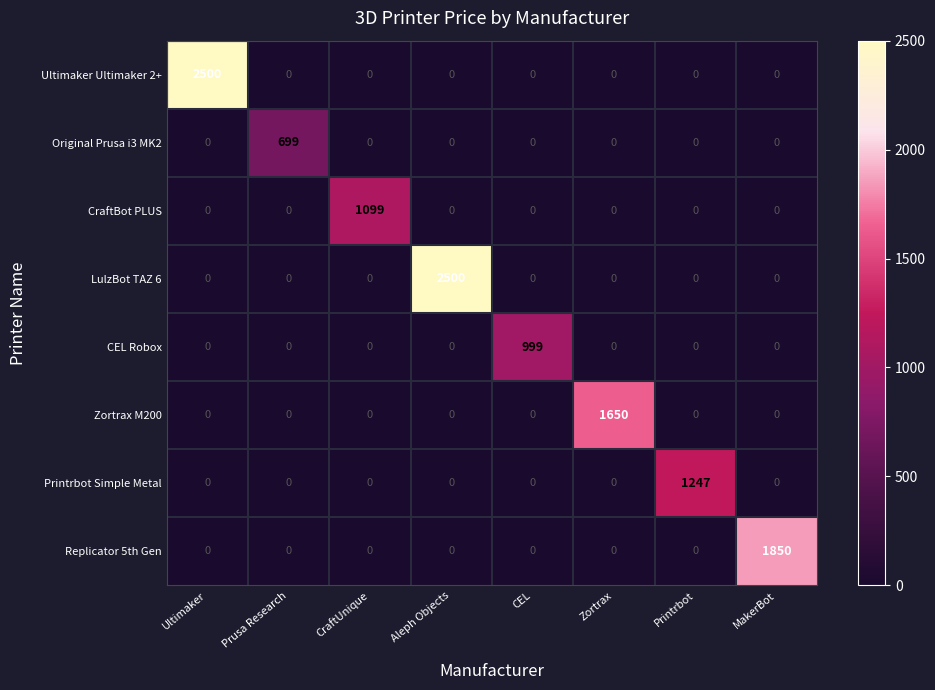

True or false: Zortrax M200 has a value of 0 at CEL.

True